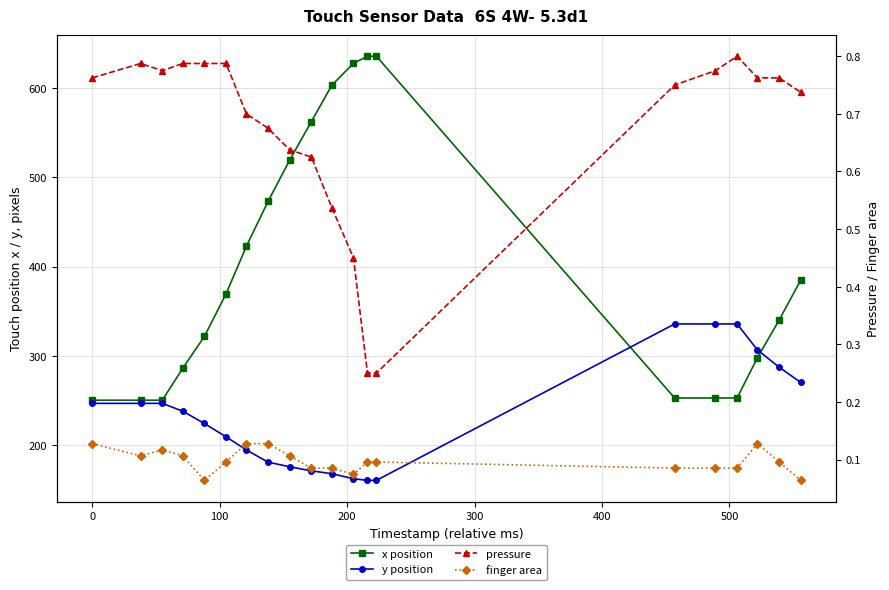

The value of finger area at 15 is 0.1. True or false?

False